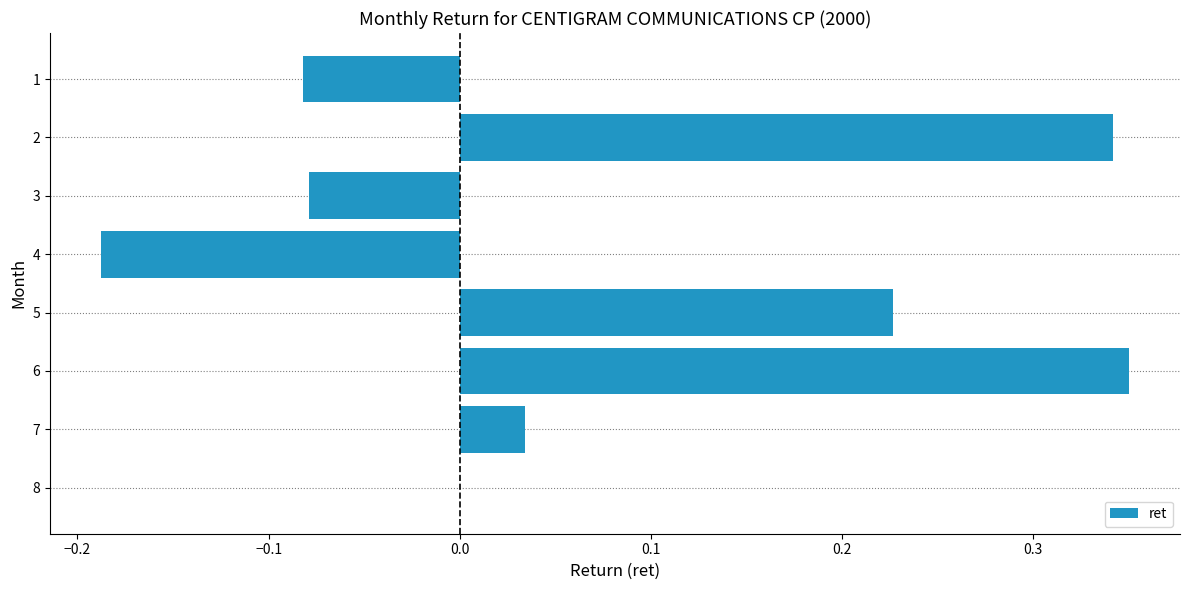

What is the change in value from 3 to 8?

+0.1